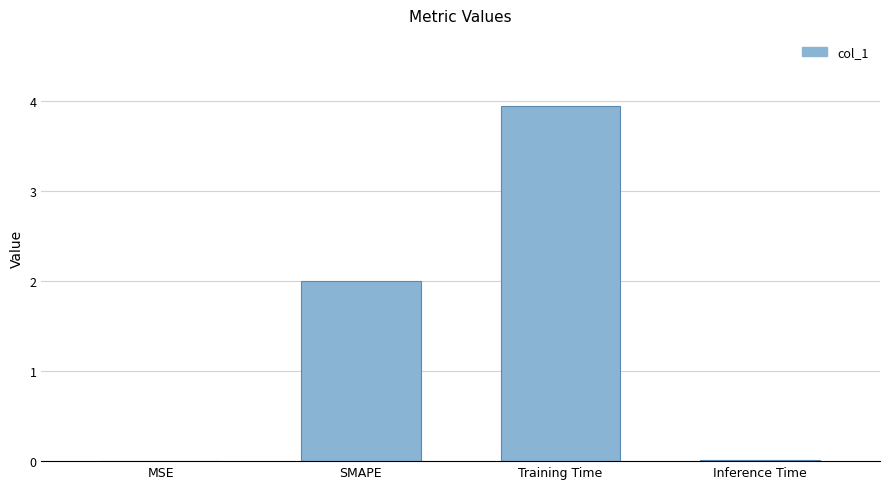

What is the difference between the values at Training Time and Inference Time?

3.9